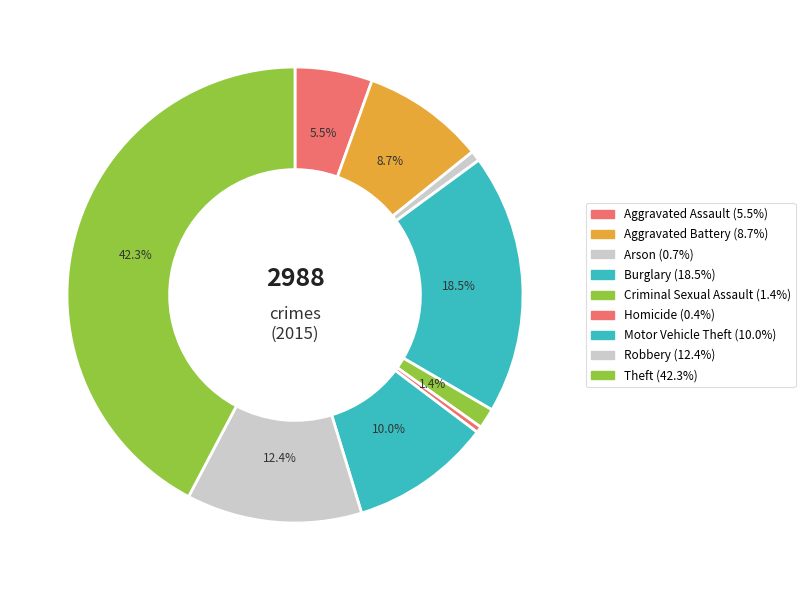

Count the number of slices in the pie.

9